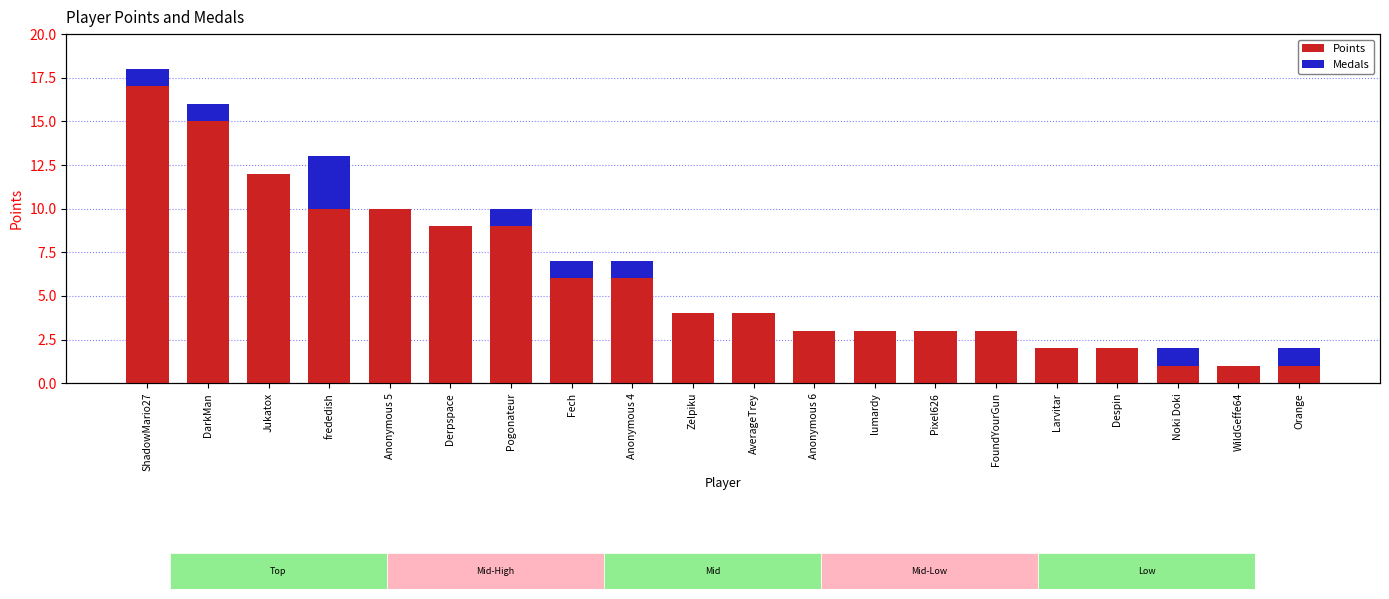

What are all the series names shown in the legend?

Points, Medals